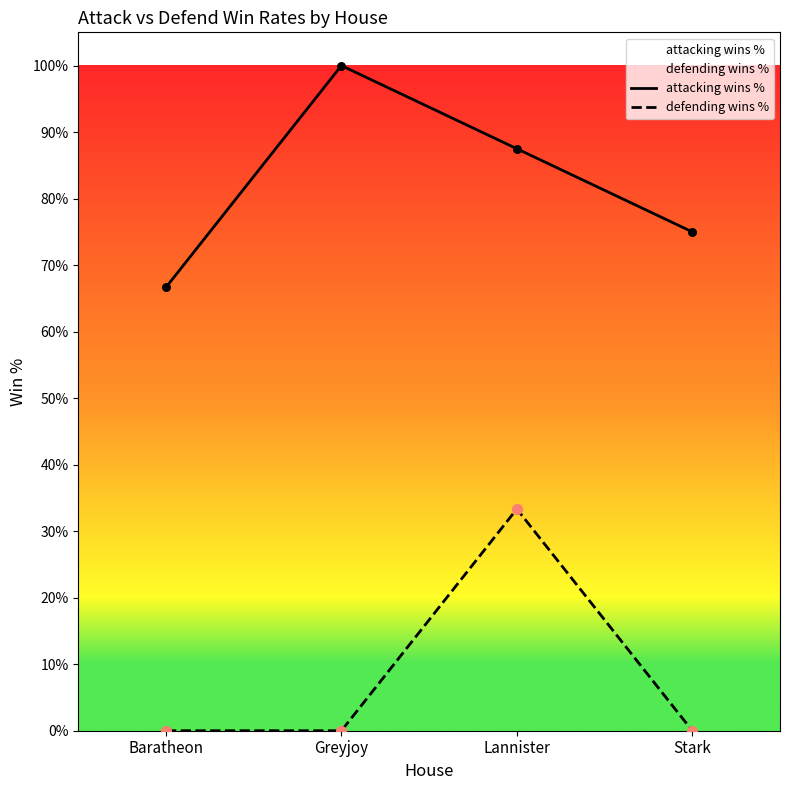

Which series has the largest total across all categories?

attacking wins %